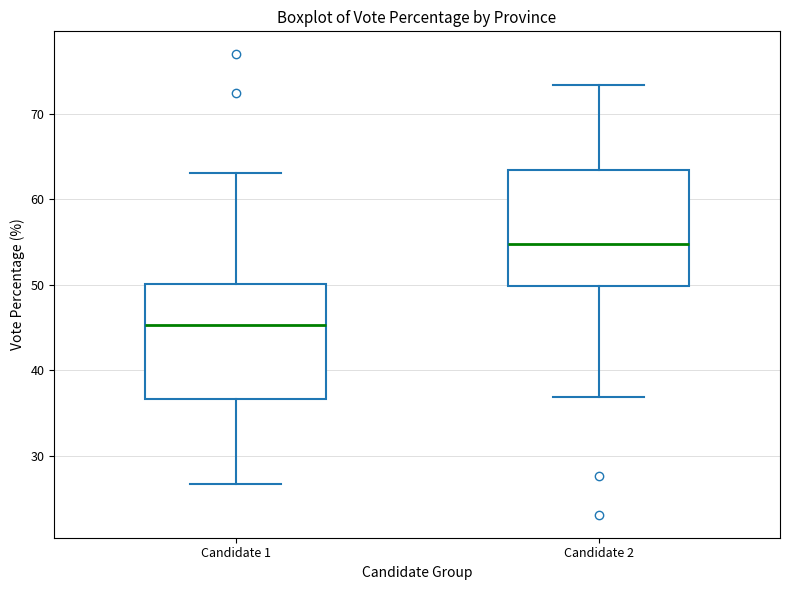

Where does the lower whisker of the box for Candidate 1 end on the y-axis? The values are not printed on the chart, so give them approximately, as read against the axis.

27